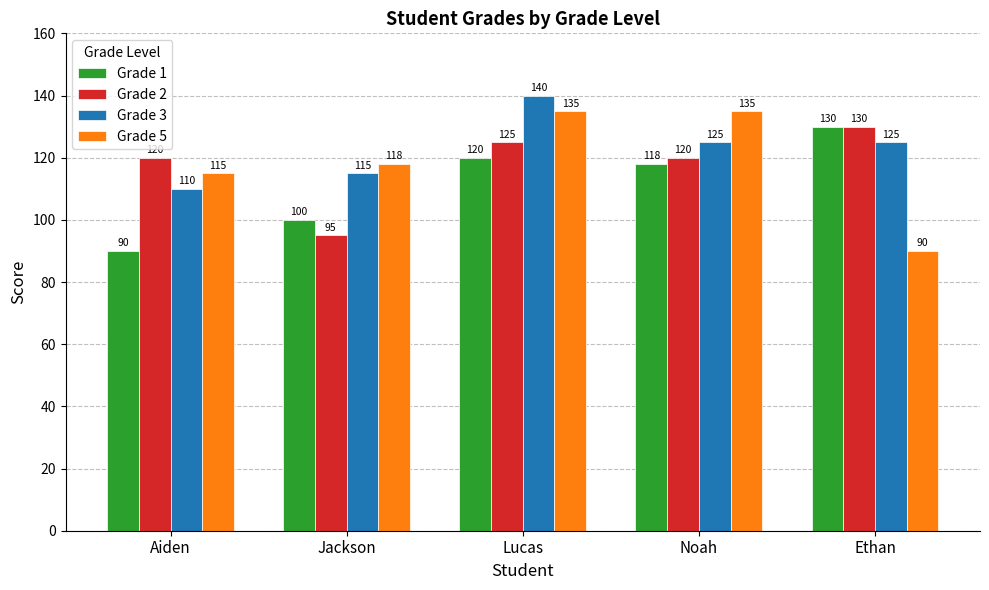

Which series has the largest total across all categories?

Grade 3